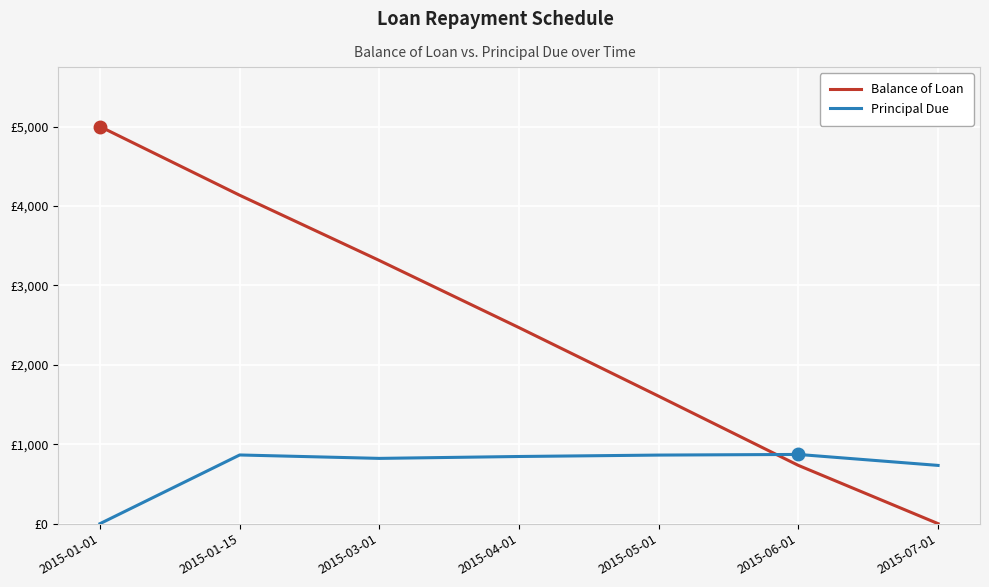

Does the chart display data point markers on the line(s)?

No